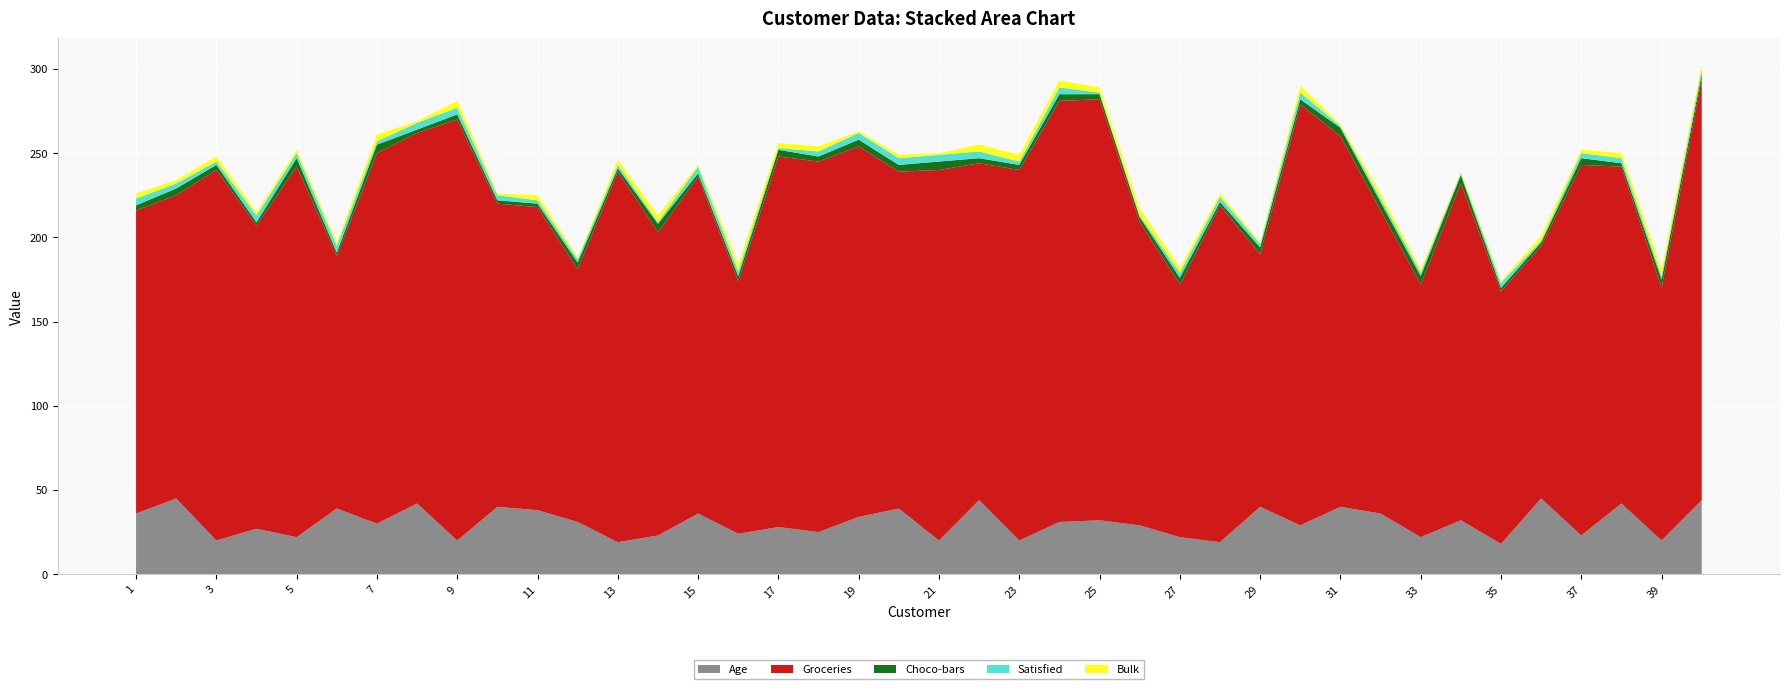

Reading left to right, list all the values displayed in this chart.

Age: 36	45	20	27	22	39	30	42	20	40	38	31	19	23	36	24	28	25	34	39	20	44	20	31	32	29	22	19	40	29	40	36	22	32	18	45	23	42	20	44
Groceries: 180	180	220	180	220	150	220	220	250	180	180	150	220	180	200	150	220	220	220	200	220	200	220	250	250	180	150	200	150	250	220	180	150	200	150	150	220	200	150	250
Choco-bars: 3	4	3	2	5	2	5	2	3	2	2	4	2	5	2	3	4	3	4	4	5	3	3	4	3	3	4	2	4	3	5	5	5	5	2	2	4	2	5	3
Satisfied: 4	3	2	4	3	4	2	4	4	3	2	2	2	1	4	3	1	3	4	4	4	4	2	4	1	1	3	3	2	4	1	2	2	1	3	1	3	3	2	3
Bulk: 3	2	3	2	2	2	4	1	4	1	3	1	3	4	1	4	3	3	1	2	1	4	4	4	3	4	3	2	1	4	1	3	2	1	1	3	2	3	4	3